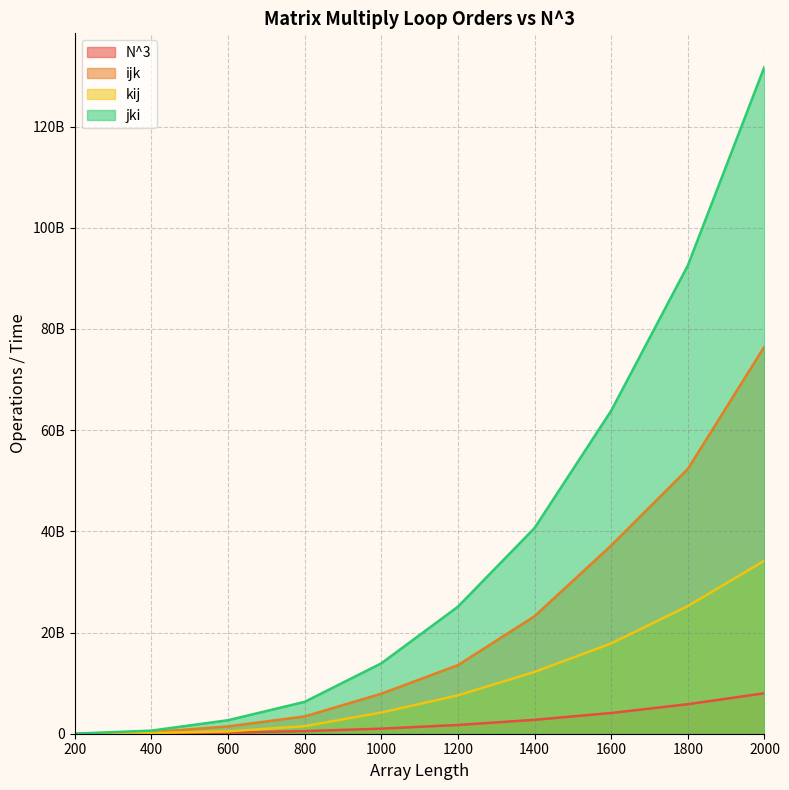

True or false: kij has a value of 125035930 at 400.

True